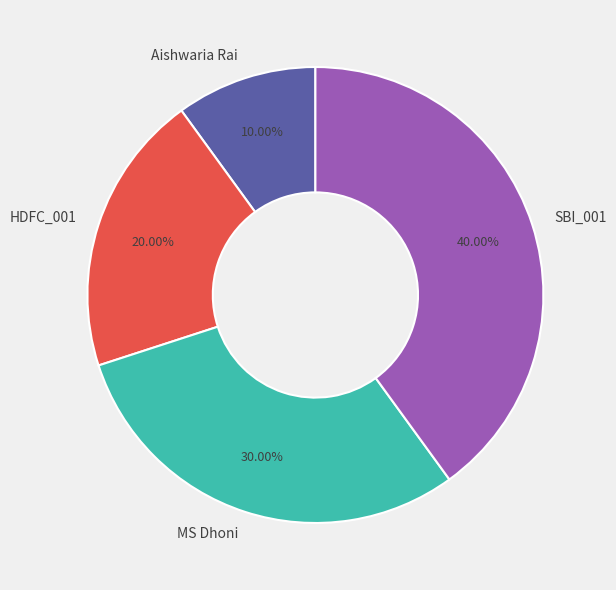

To the nearest percent, what percentage of the pie is Aishwaria Rai?

10%